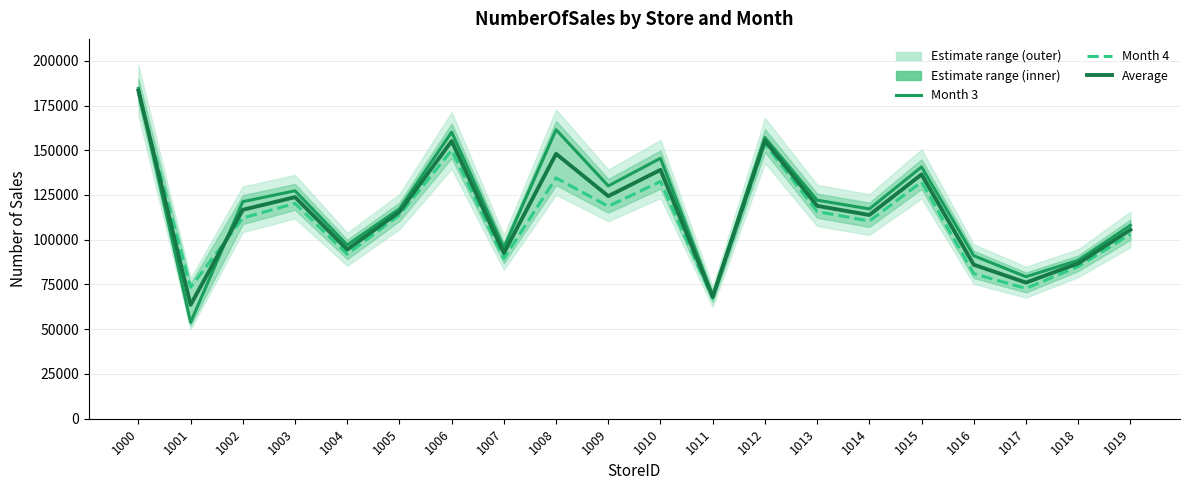

True or false: Month 4 has more than 0 interior local peaks.

True